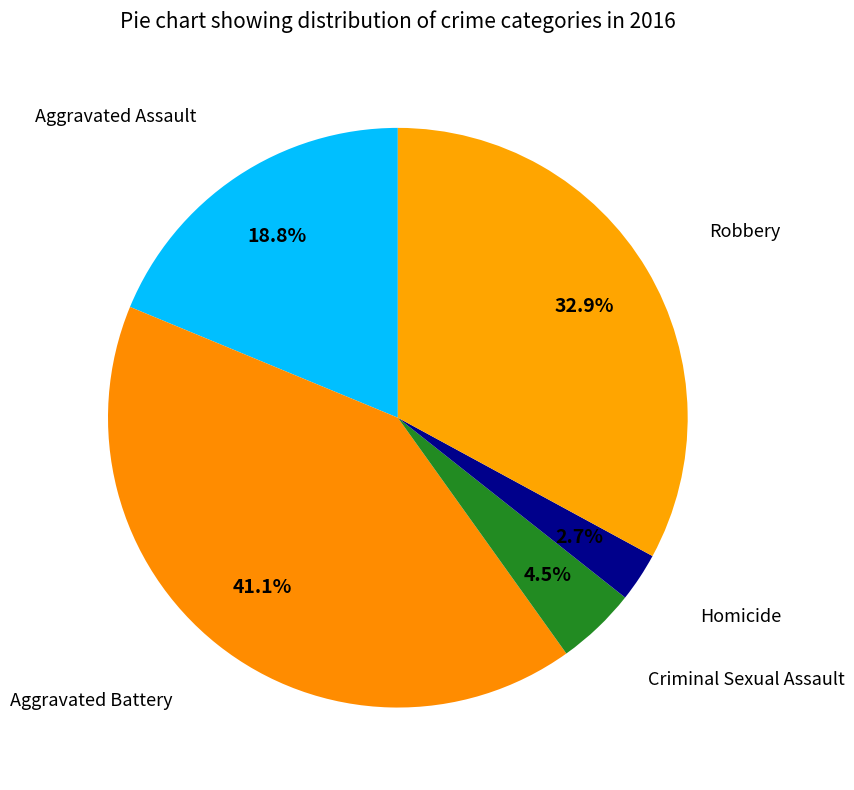

How many segments does this pie chart have?

5